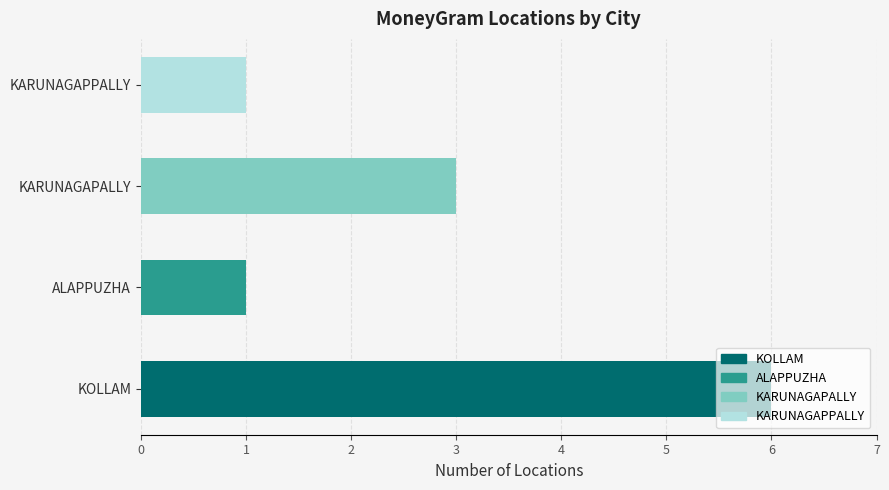

Reading left to right, transcribe all the data shown in this chart.

6	1	3	1